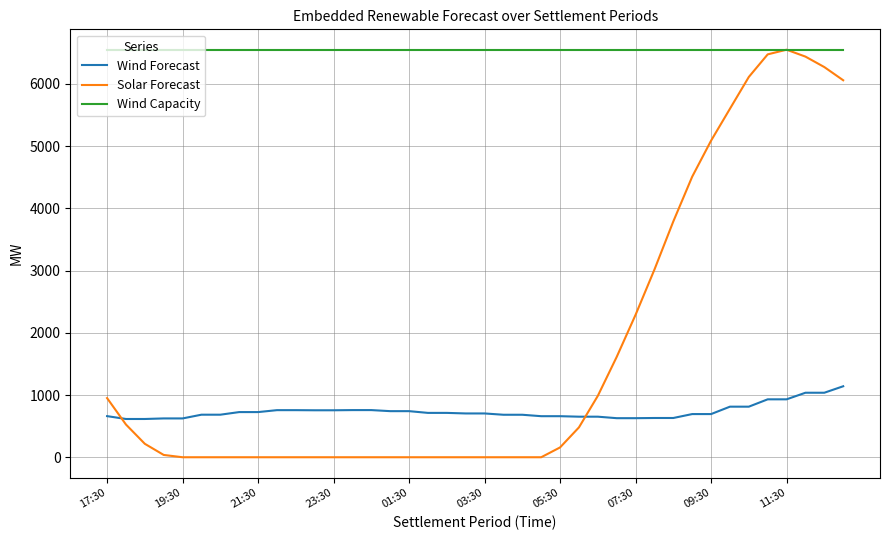

Is this an area chart (filled region under the line)?

No